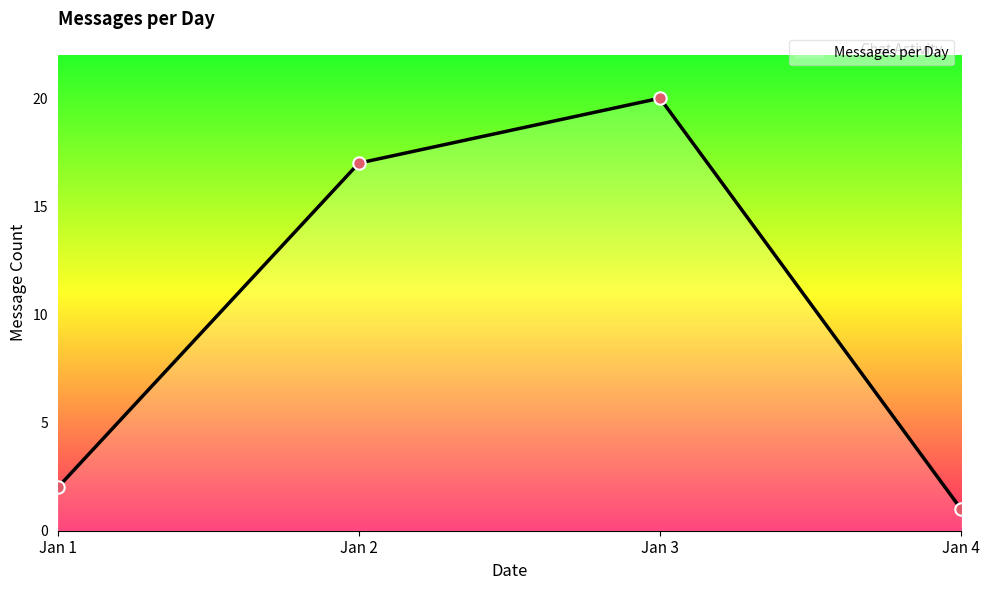

What is the highest value of the Messages per Day series?

20.0